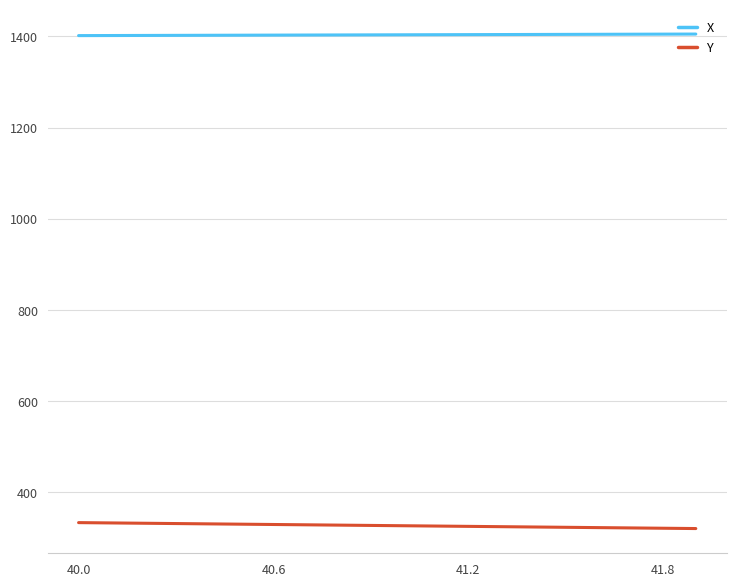

List the series in order of their peak value, highest first.

X, Y